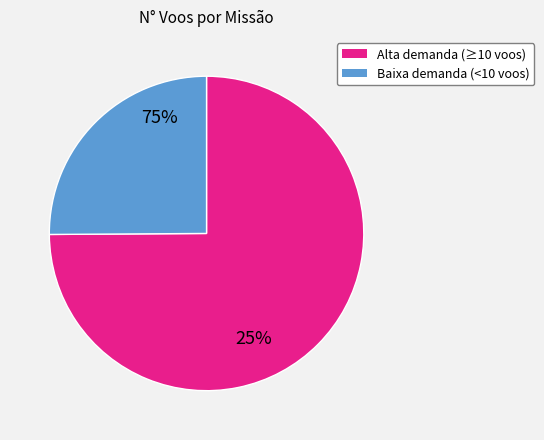

The Baixa demanda (<10 voos) slice represents 37% of the pie. True or false?

False